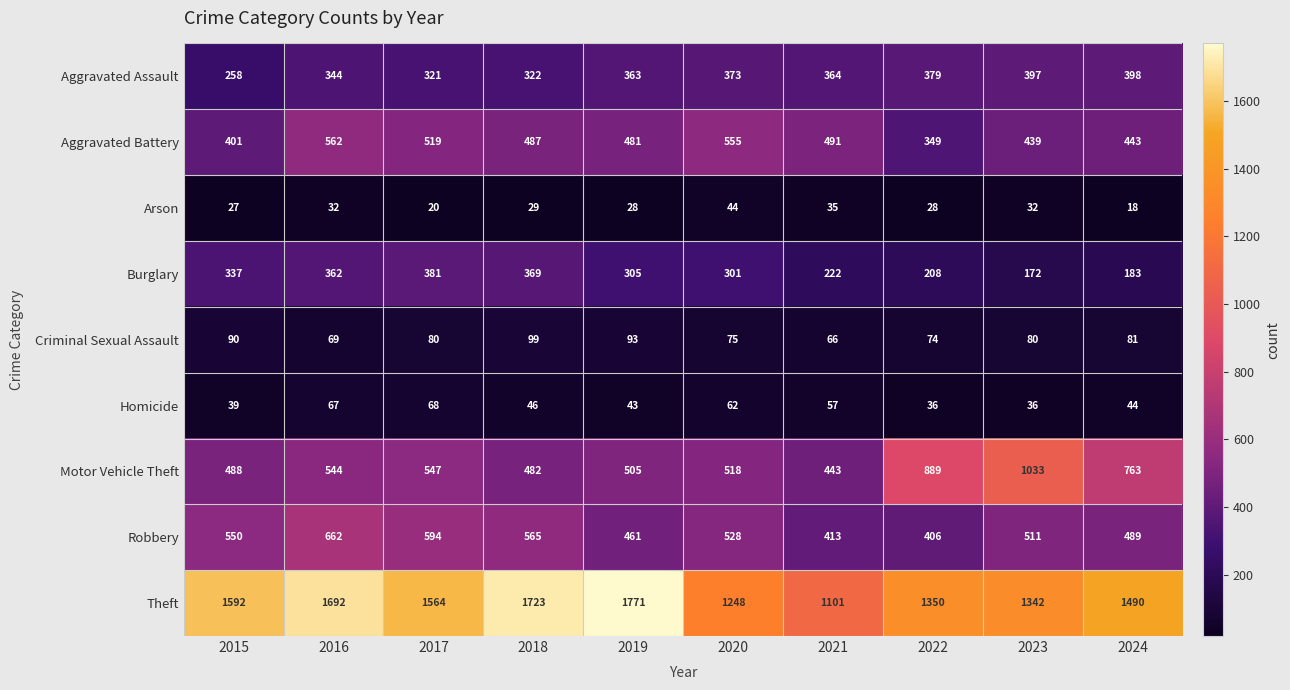

What is the average value of the Arson series?

29